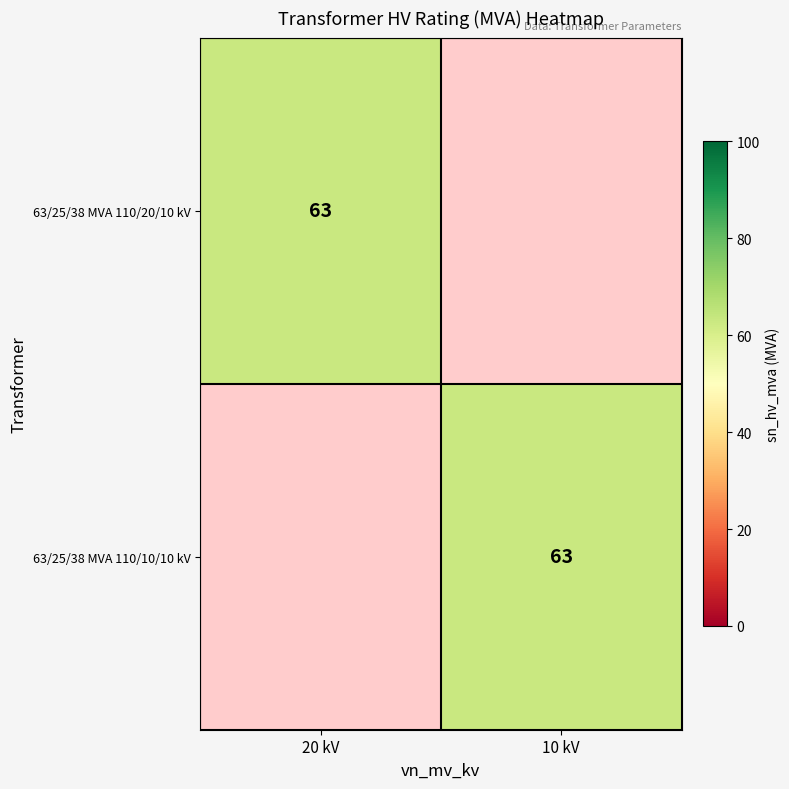

Is it true that 63/25/38 MVA 110/20/10 kV equals 111 at 20 kV?

False